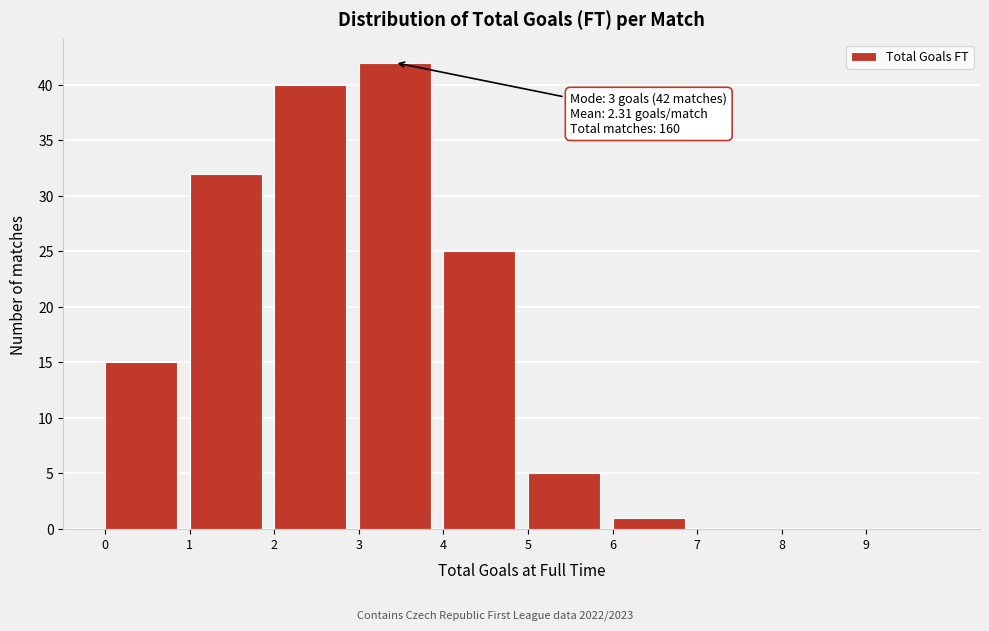

Which range on the x-axis has the tallest bar?

3 to 4